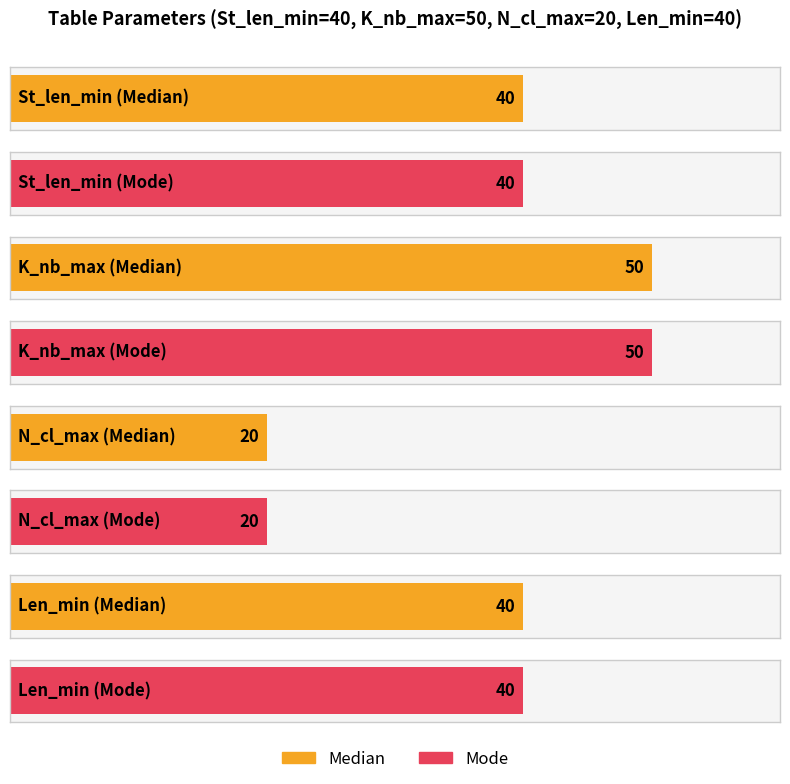

Where is St_len_min nearest to the value 40?

Median